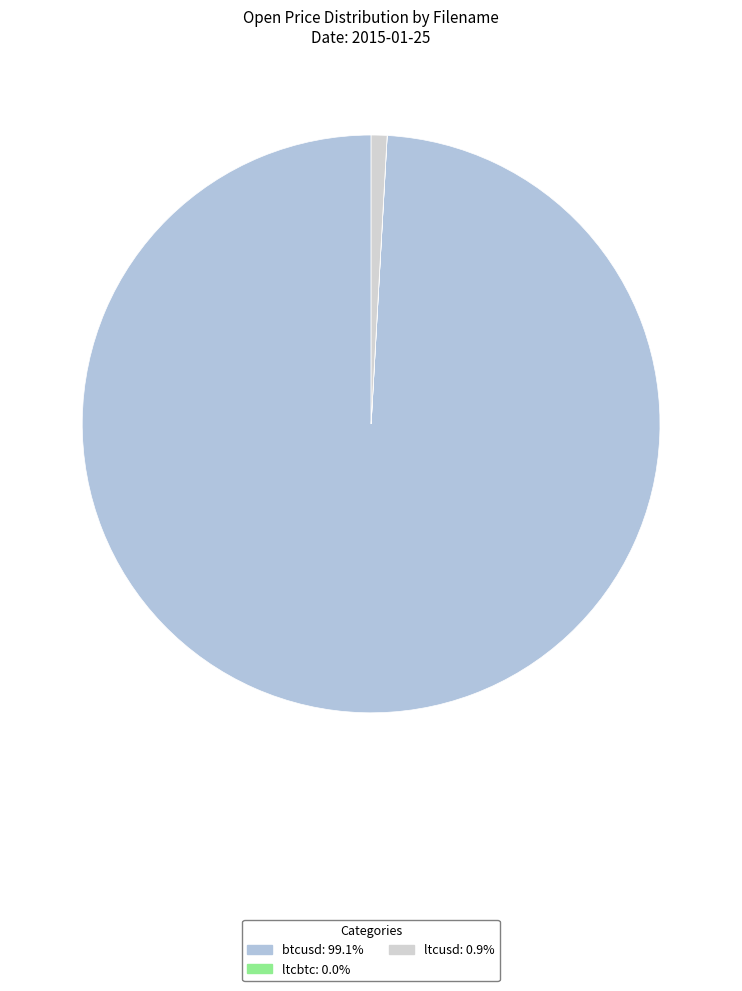

Rank the categories by value from highest to lowest.

btcusd, ltcusd, ltcbtc